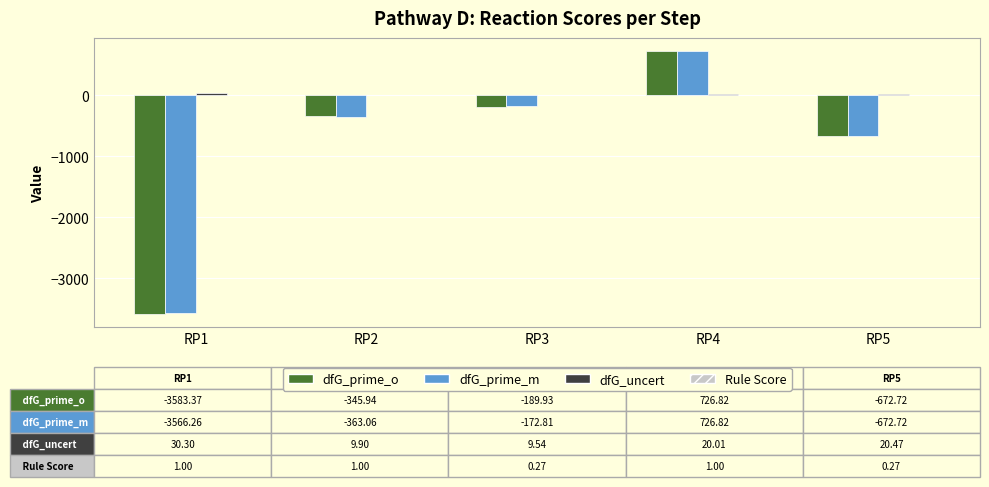

What is the greatest value displayed?

726.8